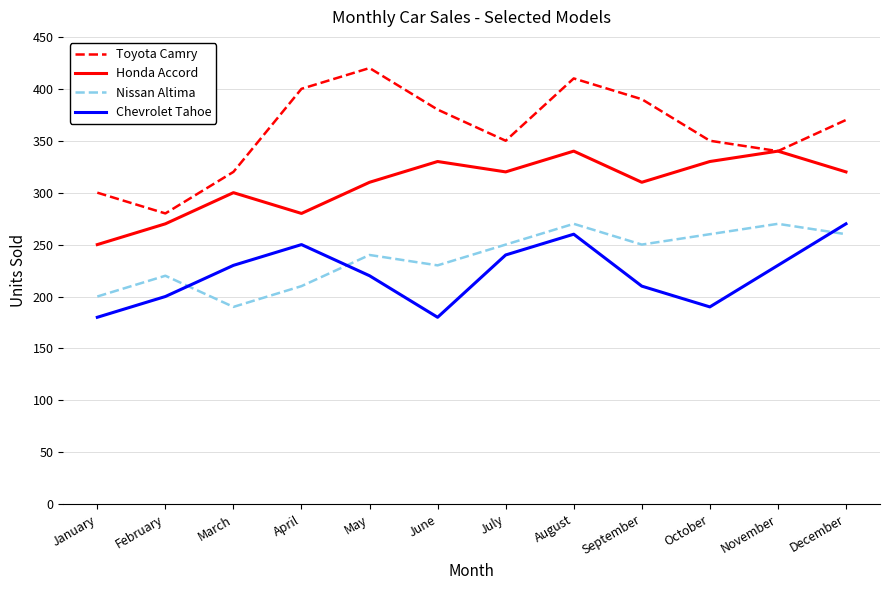

True or false: Honda Accord and Chevrolet Tahoe intersect in this chart.

False